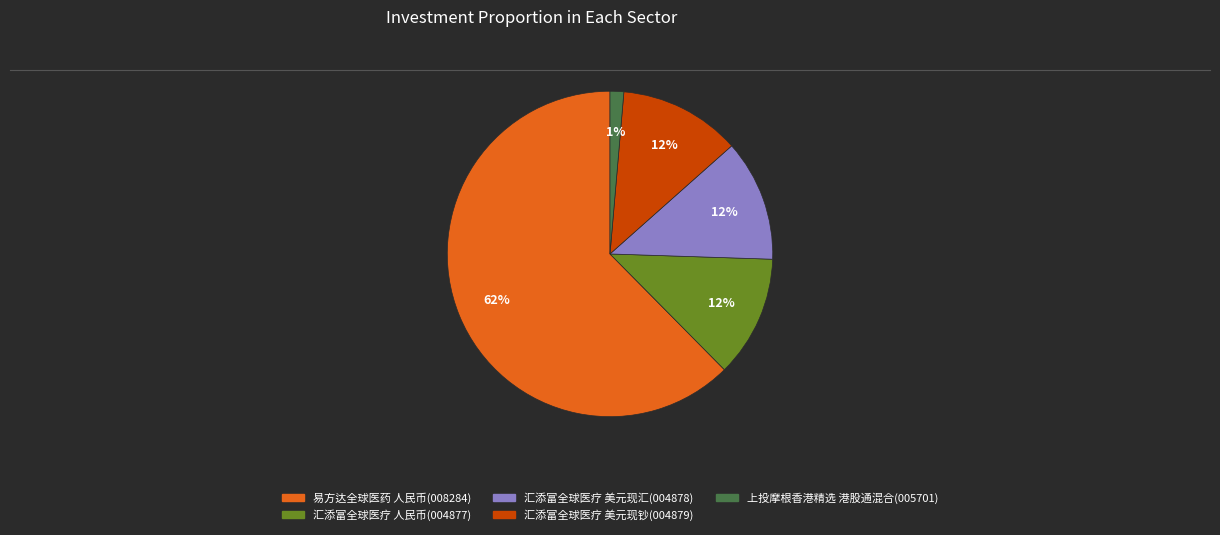

To the nearest percent, what is the average slice percentage?

20%